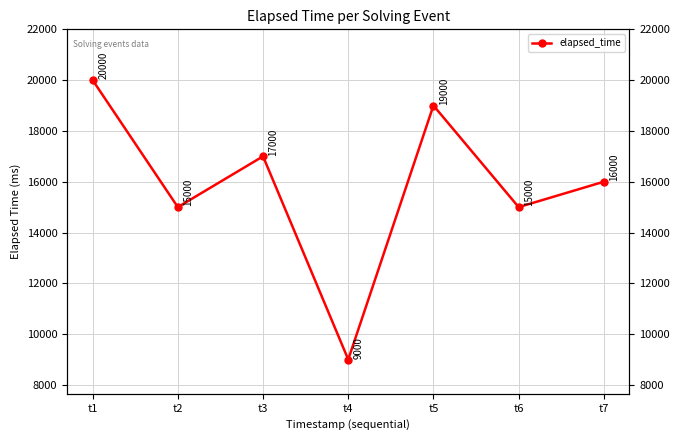

Where is the first local maximum?

t3